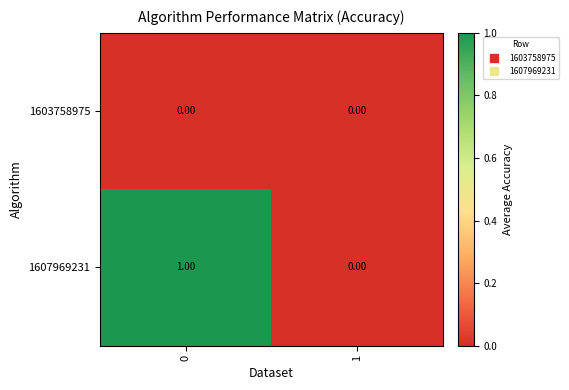

Between 0 and 1, which series saw the biggest shift?

1607969231